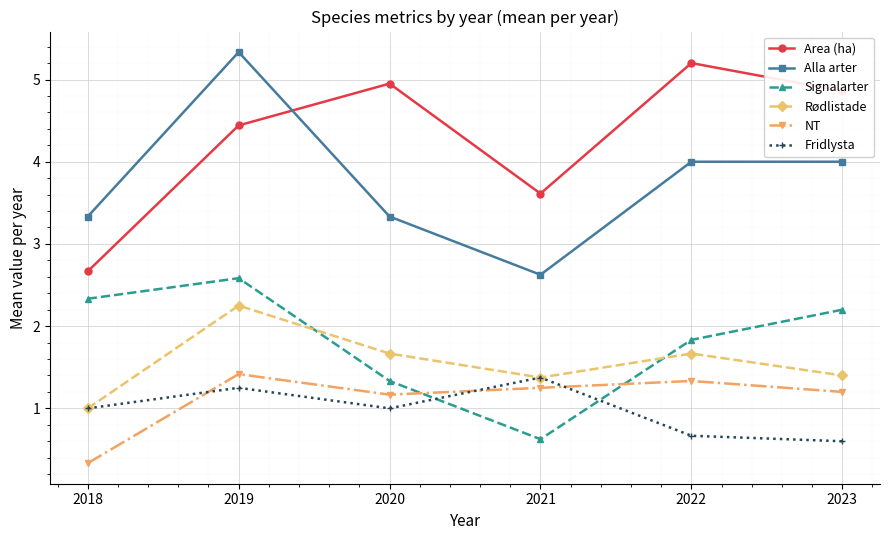

What are all the series names shown in the legend?

Area (ha), Alla arter, Signalarter, Rødlistade, NT, Fridlysta